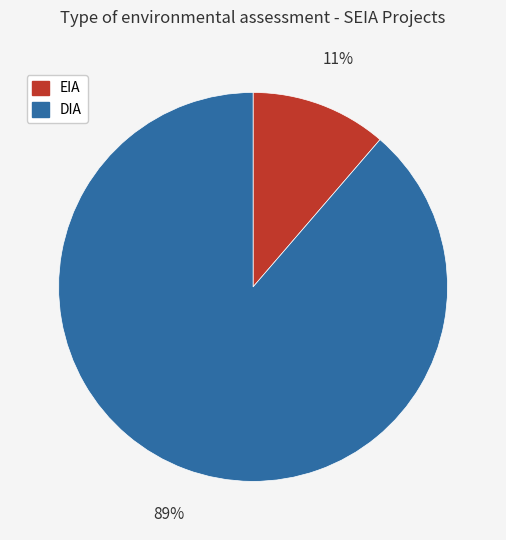

Is DIA the majority of the pie?

Yes